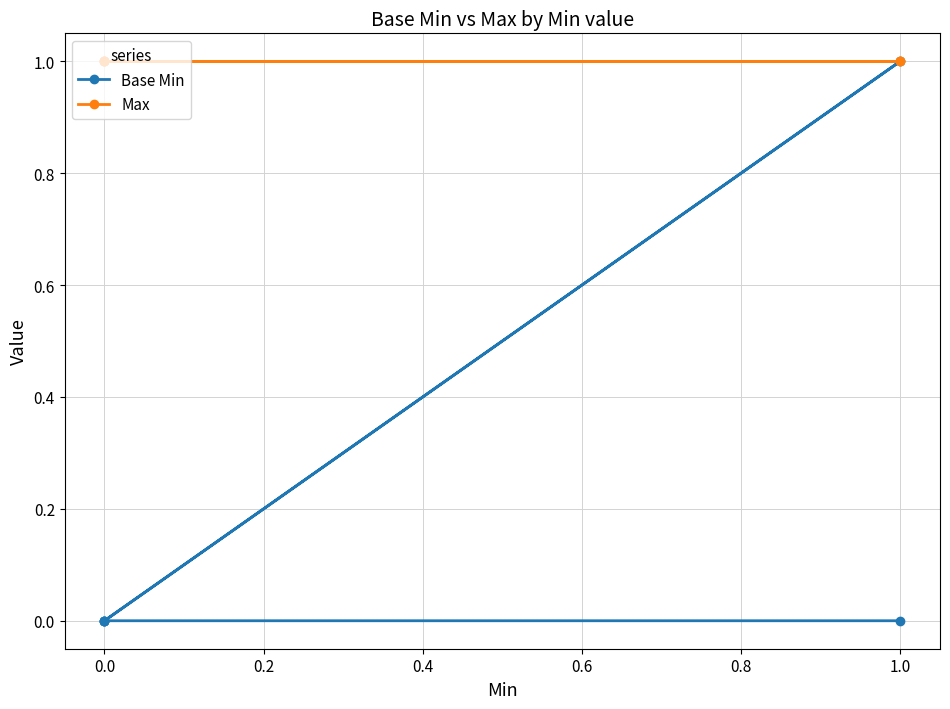

Is it true that Base Min equals 0 at 0.0?

False